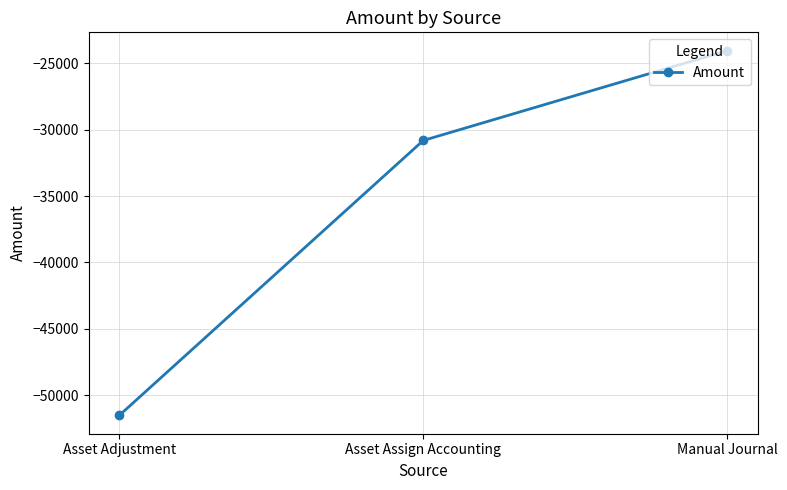

List the labels in order of value, largest first.

Manual Journal, Asset Assign Accounting, Asset Adjustment